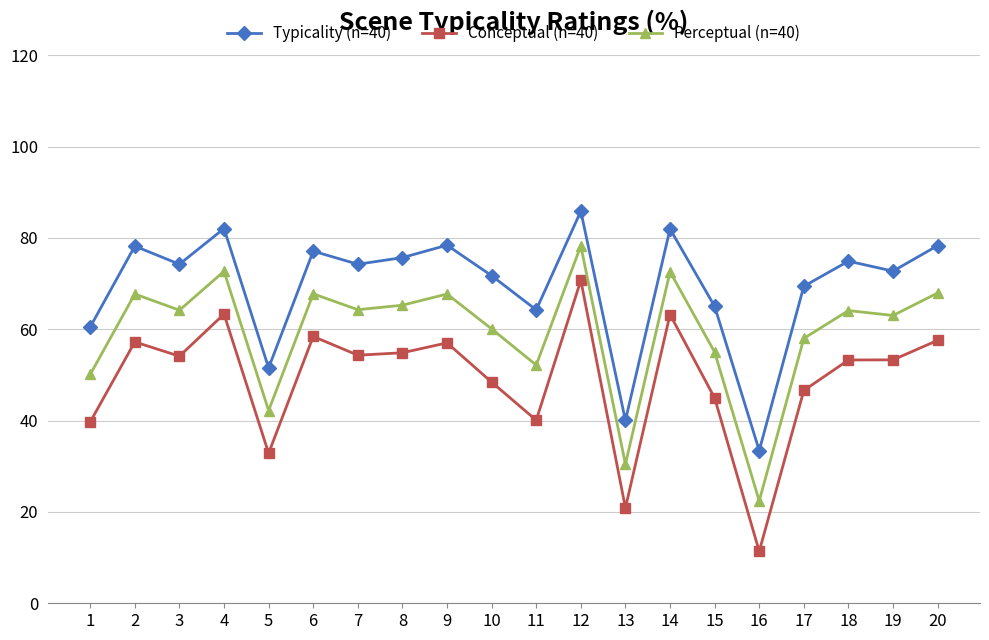

True or false: Conceptual (n=40) has a value of 53.3 at 18.

True